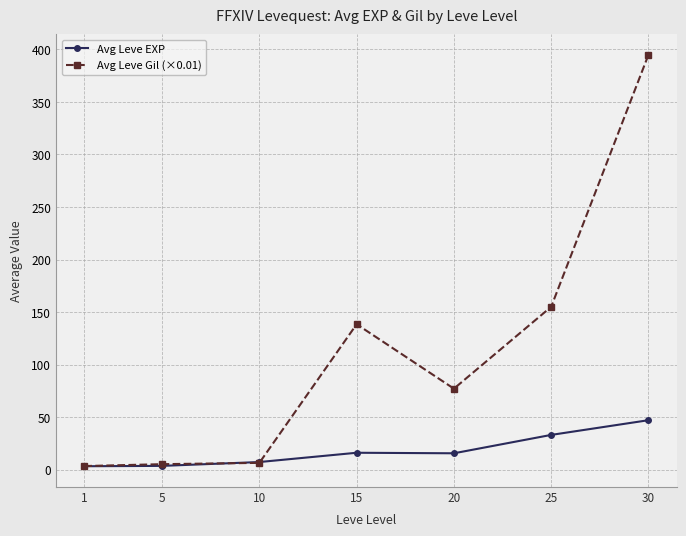

Which series has the largest range (max minus min)?

Avg Leve Gil (×0.01)